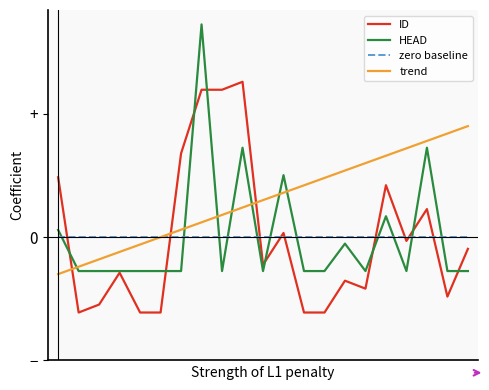

Reading left to right, transcribe all the data shown in this chart.

ID: 0=0.2	1=-0.3	2=-0.3	3=-0.1	4=-0.3	5=-0.3	6=0.3	7=0.6	8=0.6	9=0.6	10=-0.1	11=0.0	12=-0.3	13=-0.3	14=-0.2	15=-0.2	16=0.2	17=-0.0	18=0.1	19=-0.2	20=-0.0
HEAD: 0=0.0	1=-0.1	2=-0.1	3=-0.1	4=-0.1	5=-0.1	6=-0.1	7=0.9	8=-0.1	9=0.4	10=-0.1	11=0.3	12=-0.1	13=-0.1	14=-0.0	15=-0.1	16=0.1	17=-0.1	18=0.4	19=-0.1	20=-0.1
zero baseline: 0=0.0	1=0.0	2=0.0	3=0.0	4=0.0	5=0.0	6=0.0	7=0.0	8=0.0	9=0.0	10=0.0	11=0.0	12=0.0	13=0.0	14=0.0	15=0.0	16=0.0	17=0.0	18=0.0	19=0.0	20=0.0
trend: 0=-0.1	1=-0.1	2=-0.1	3=-0.1	4=-0.0	5=0.0	6=0.0	7=0.1	8=0.1	9=0.1	10=0.1	11=0.2	12=0.2	13=0.2	14=0.3	15=0.3	16=0.3	17=0.4	18=0.4	19=0.4	20=0.4